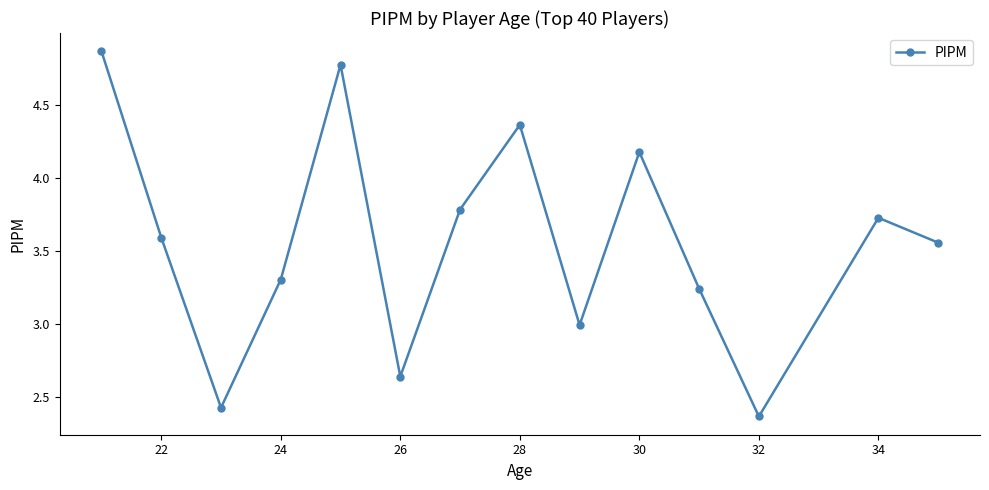

What is the sum of all values?

49.9